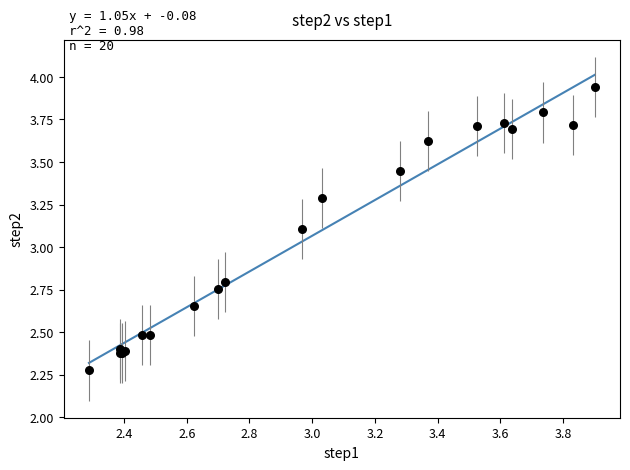

What Y value in the scatter plot is closest to 3?

3.1